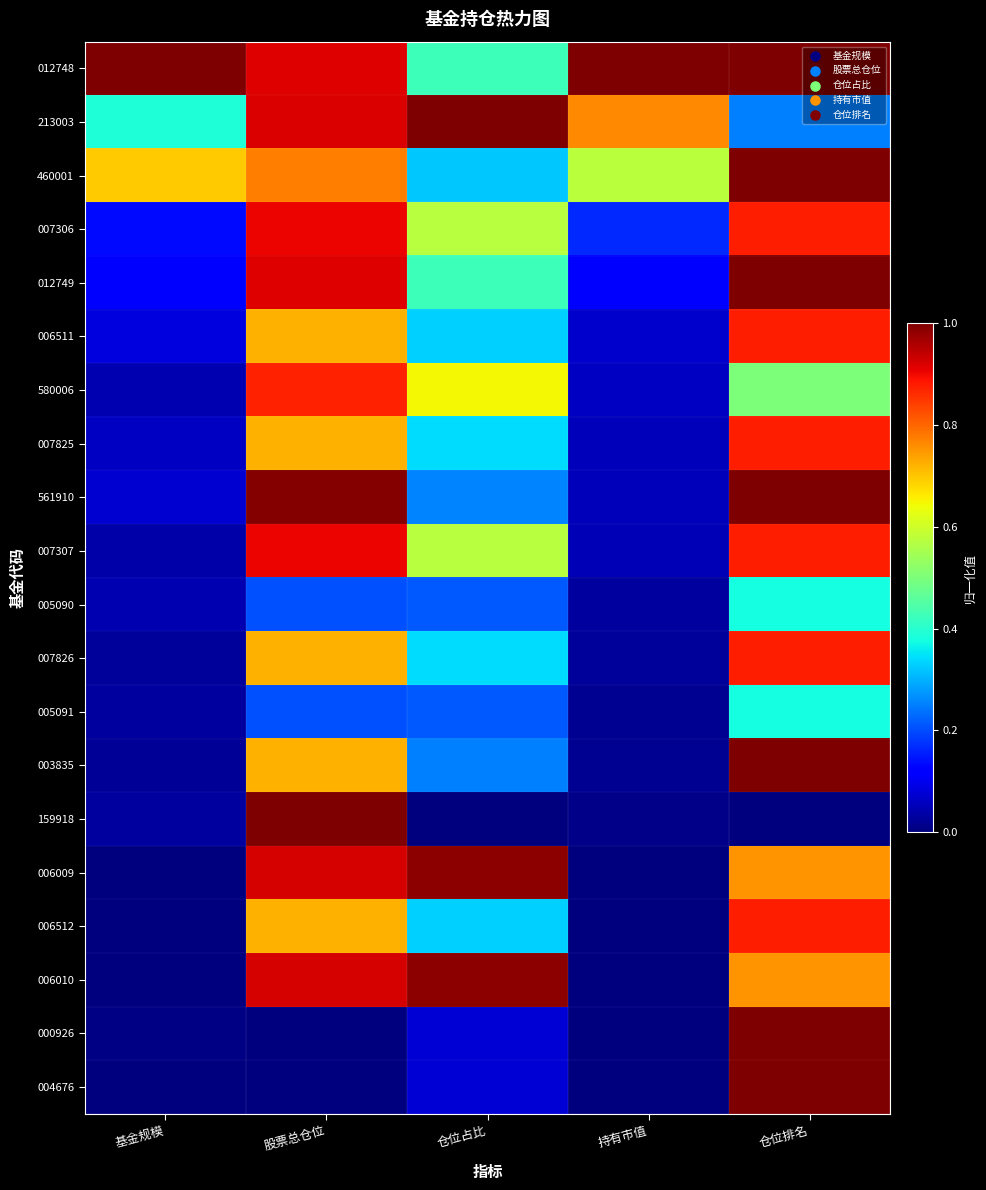

At which category is the sum across all series the highest?

仓位排名